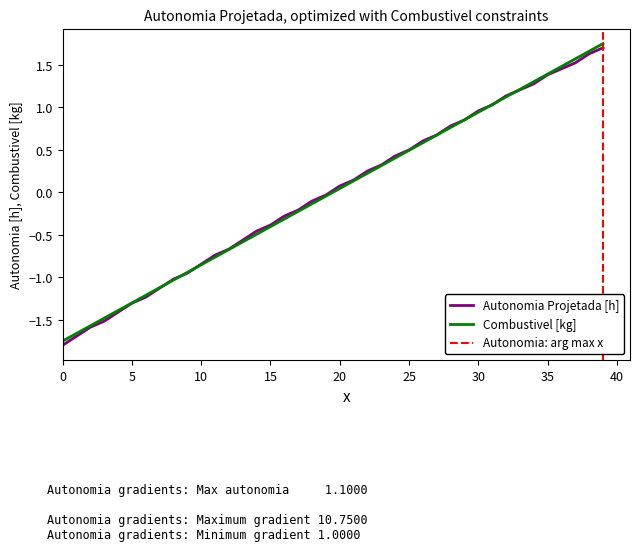

True or false: Combustivel [kg] has a value of -1.0 at 8.

True